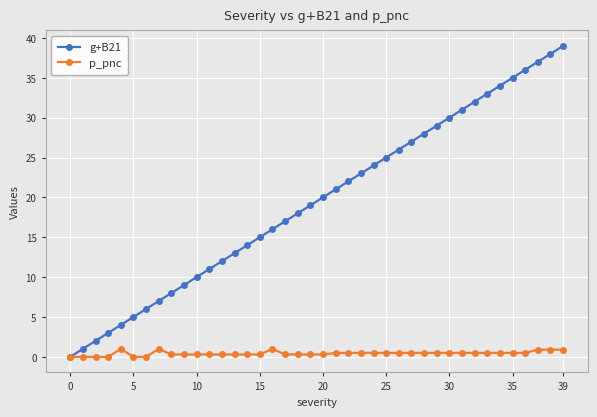

Which series has the largest total across all categories?

g+B21